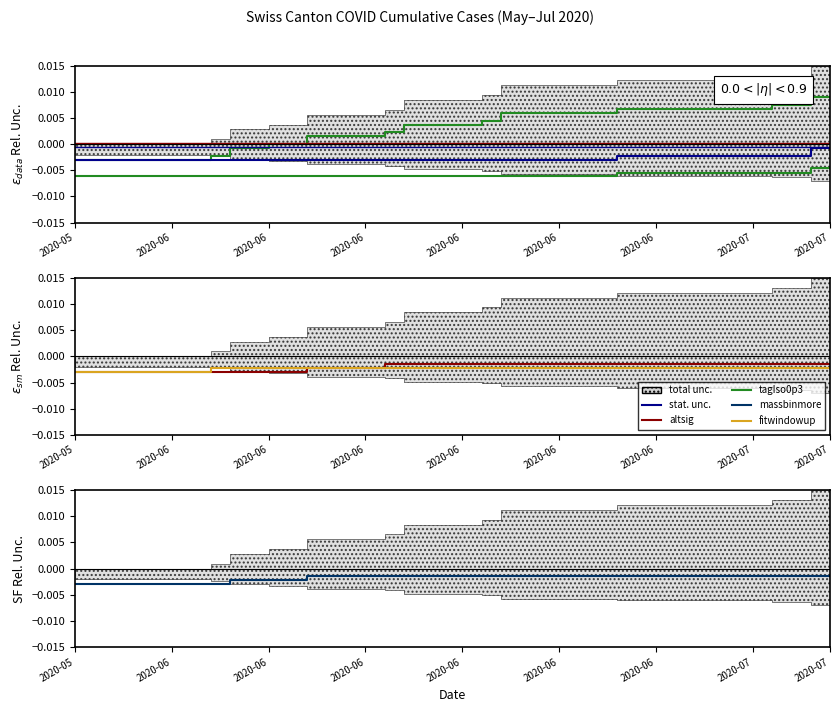

Which category has the lowest value across all series?

2020-05